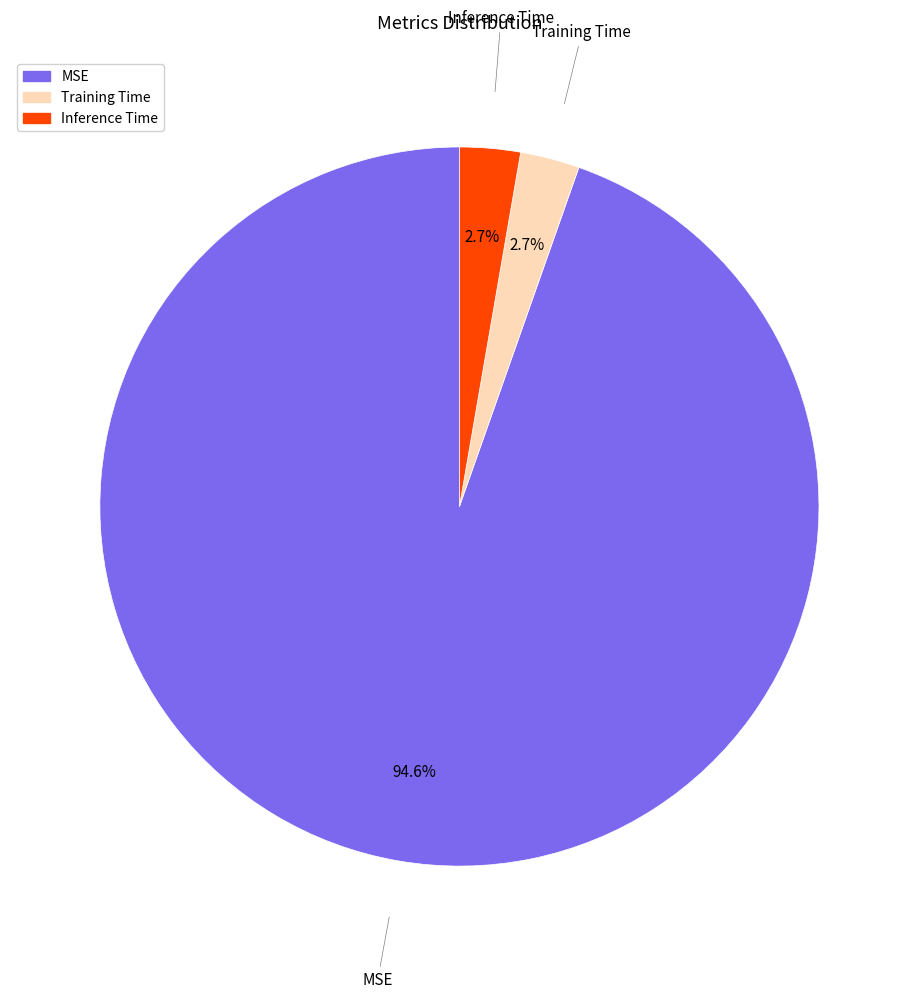

Count the number of slices in the pie.

3